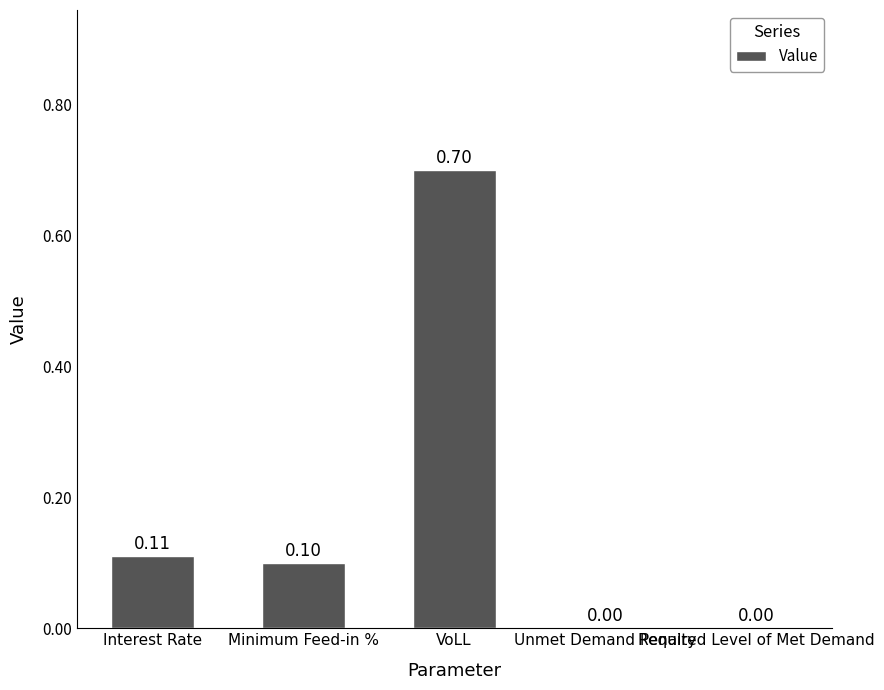

True or false: the data shows 0.0 at Unmet Demand Penalty.

True